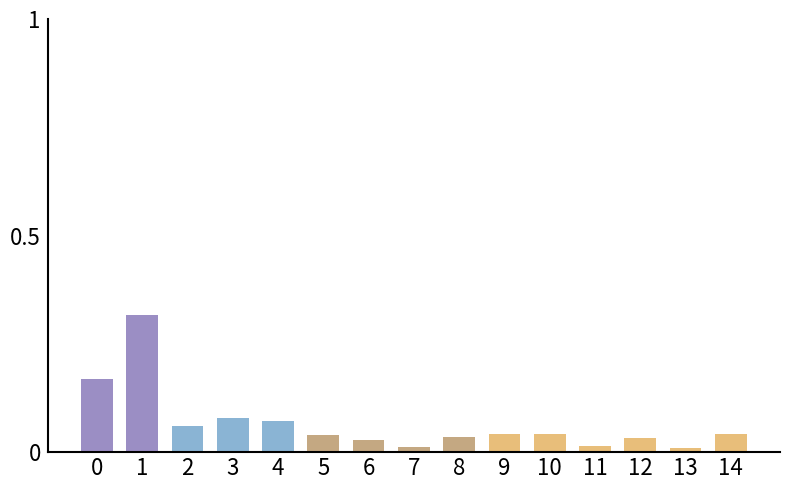

What is the change in value from 1 to 10?

-0.3